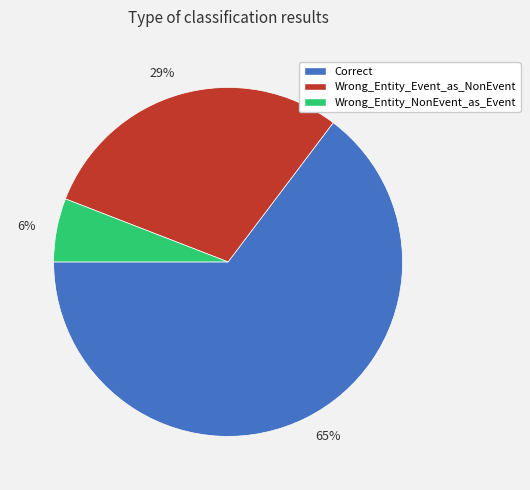

Between 65% and 6%, which is larger?

65%